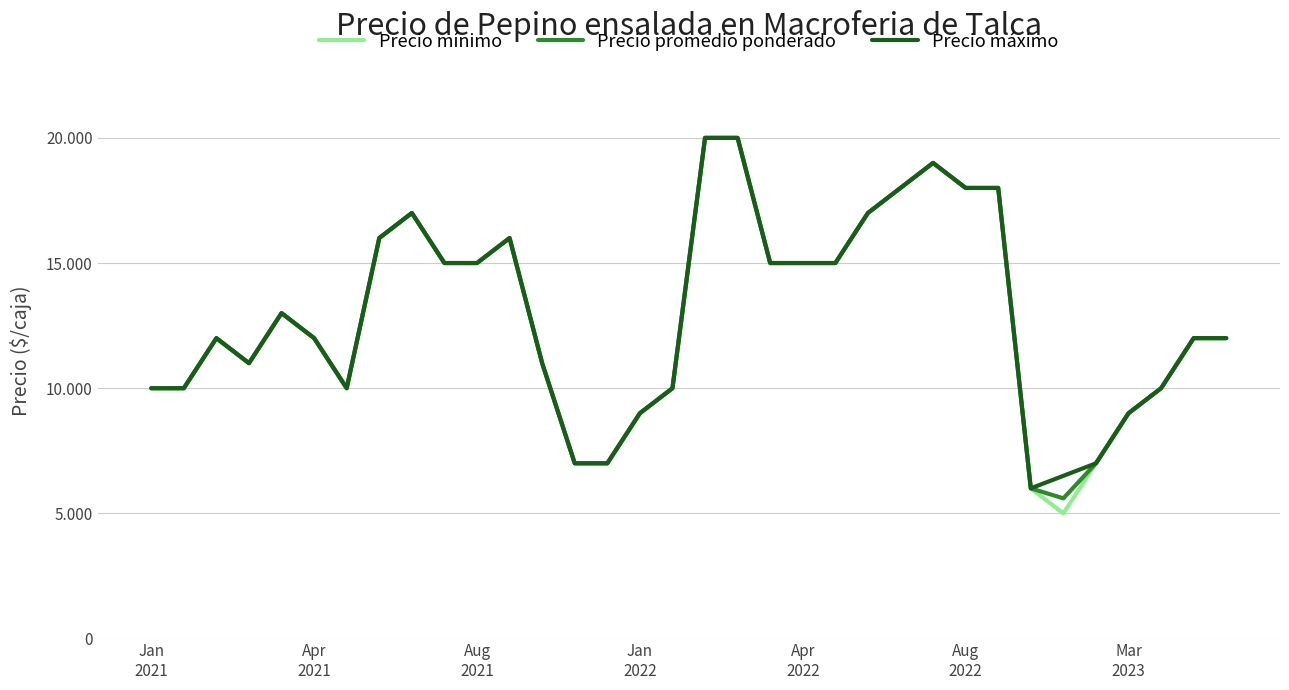

What are all the series names shown in the legend?

Precio mínimo, Precio promedio ponderado, Precio máximo